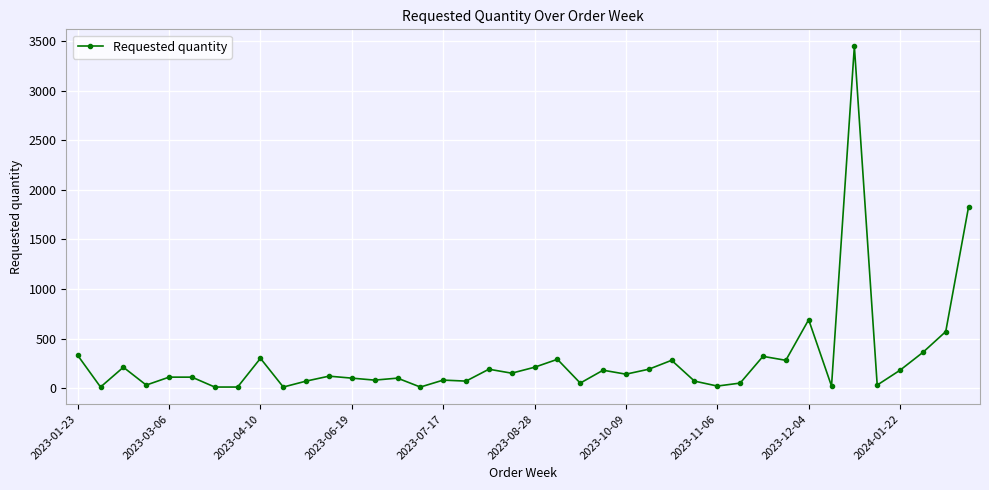

What is the average value?

283